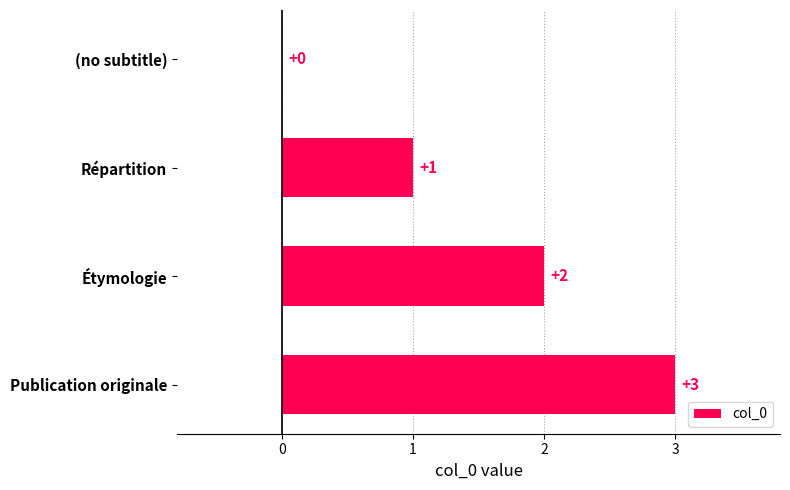

At which label is the value closest to 1?

Répartition